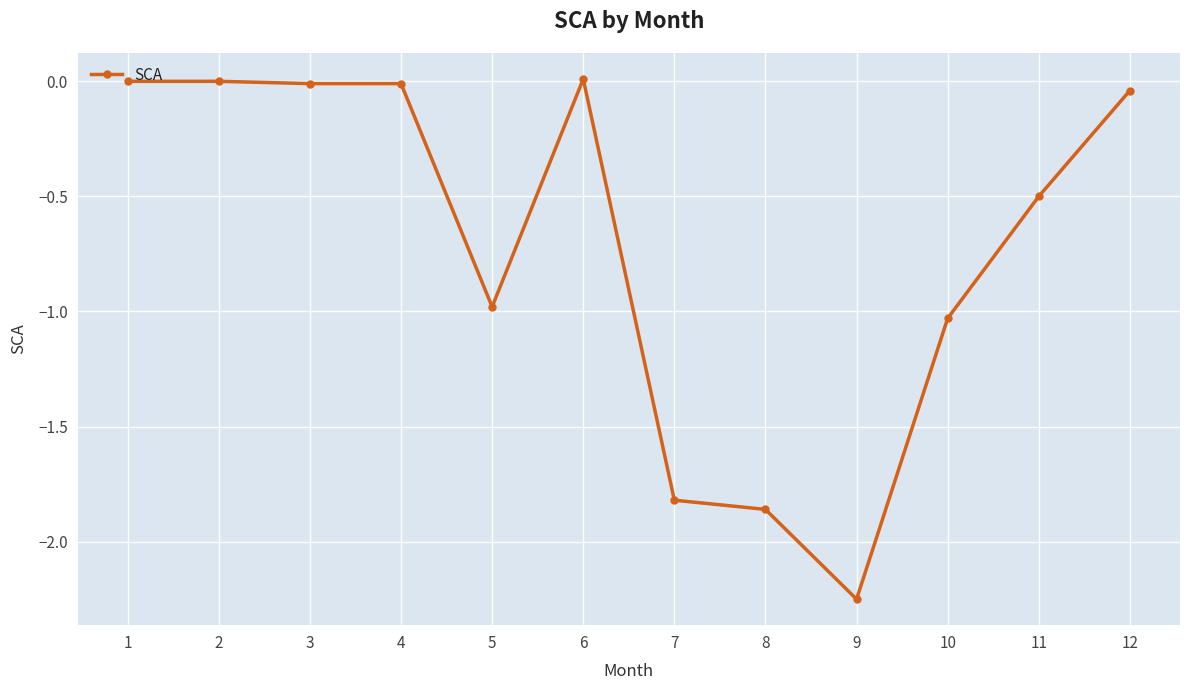

Which category has the lowest value across all series?

9